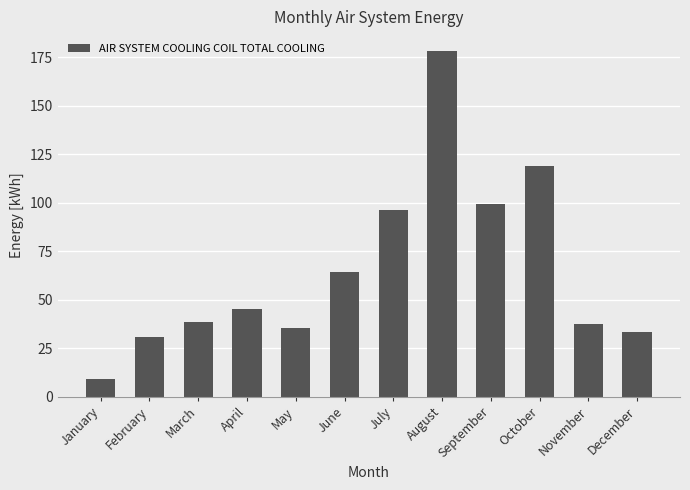

The chart shows a value of 99.6 at September. True or false?

True